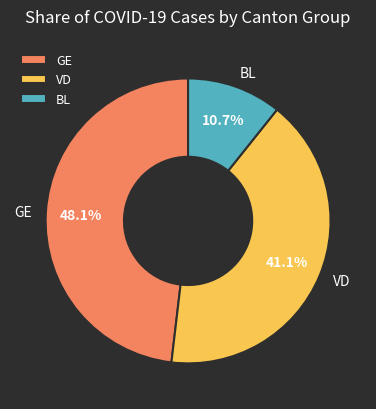

Does GE represent more than half of the total?

No